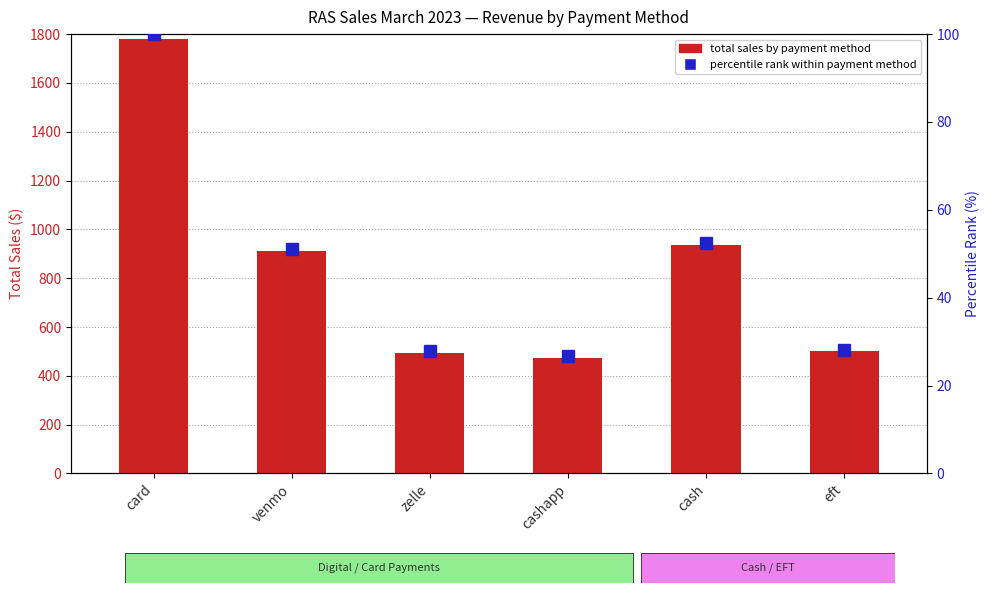

What is the difference between the highest and lowest values at zelle?

467.2